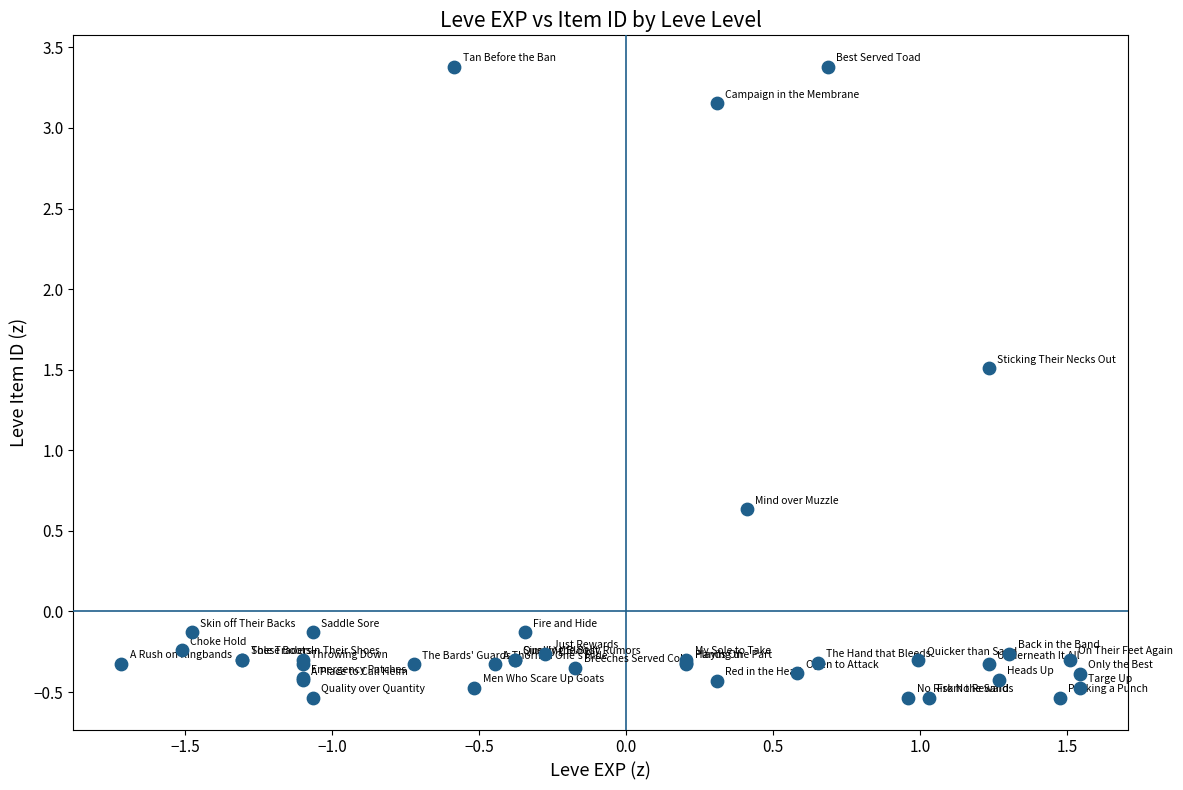

What Y value in the scatter plot is closest to 1?

0.6